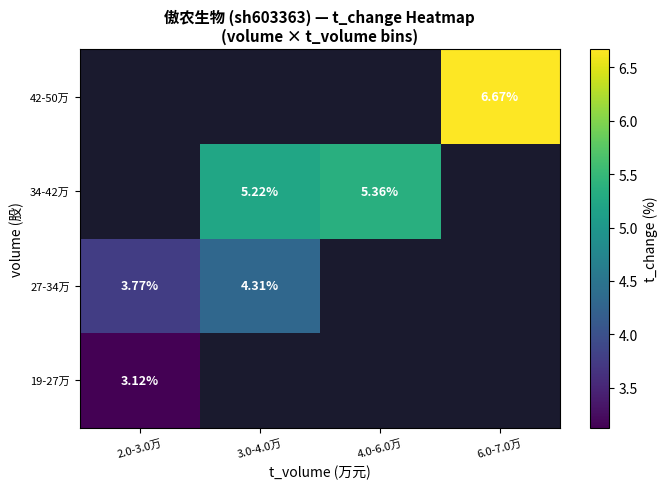

Rank the categories by 27-34万 value from lowest to highest.

2.0-3.0万, 3.0-4.0万, 4.0-6.0万, 6.0-7.0万